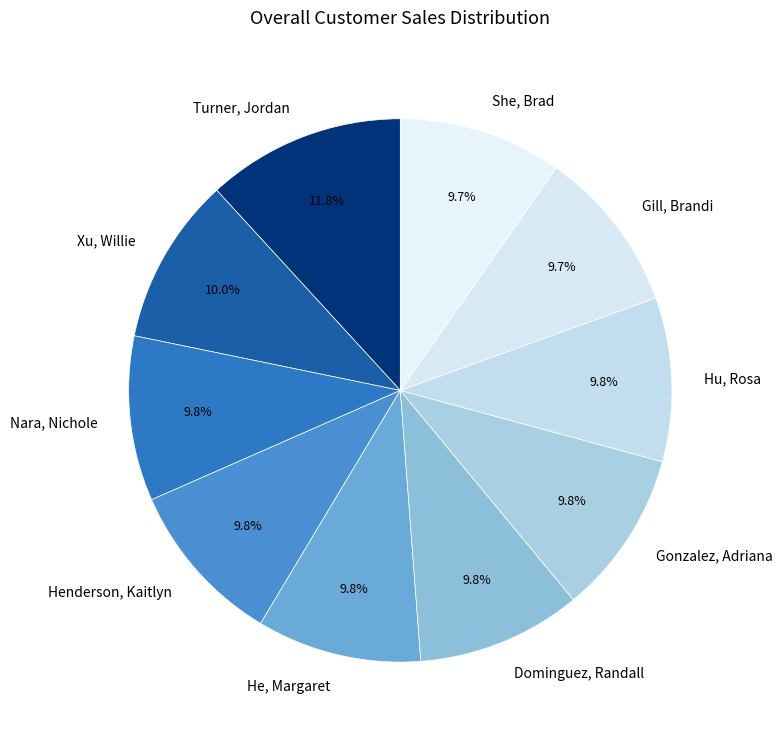

Is it true that He, Margaret is 19% of the pie?

False